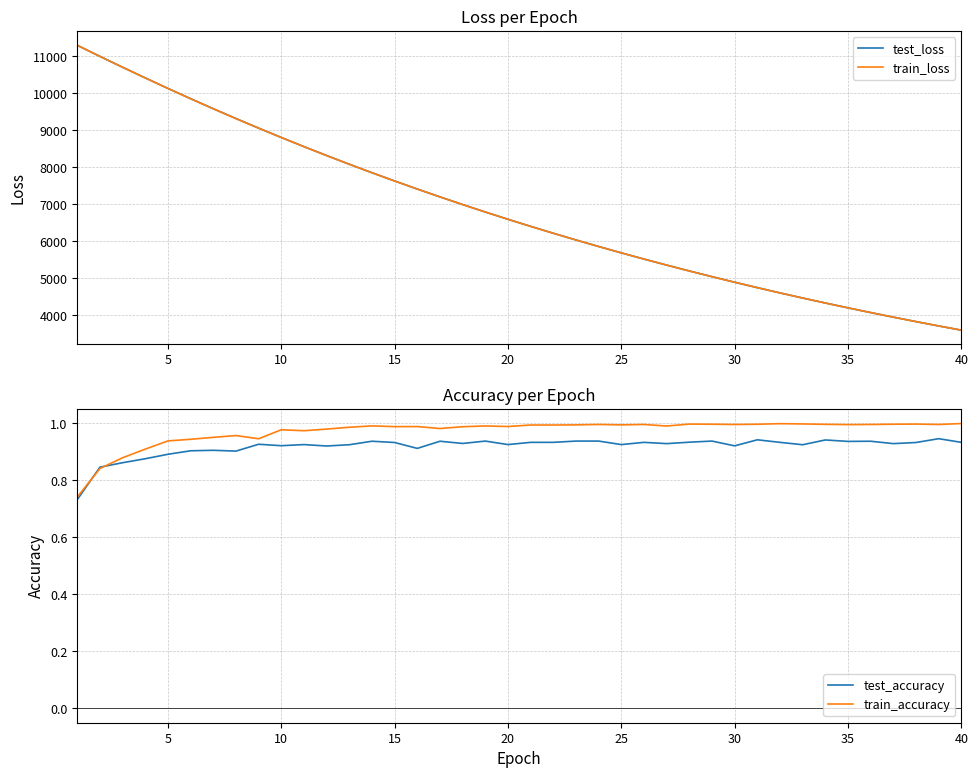

What is the minimum value for train_loss?

3602.9